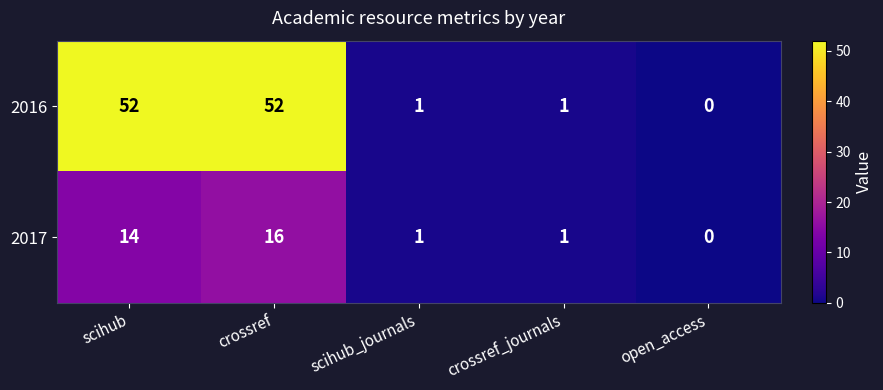

How many categories are shown in the chart?

5